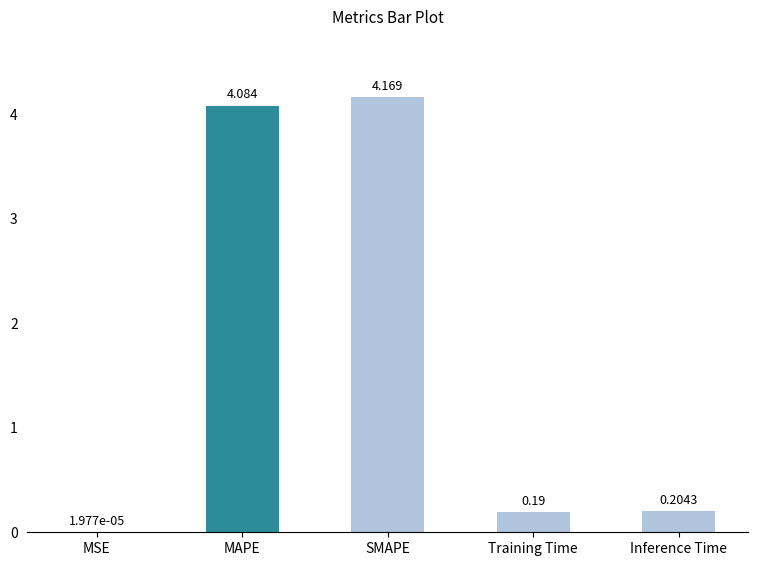

Where is the data nearest to the value 2?

Inference Time